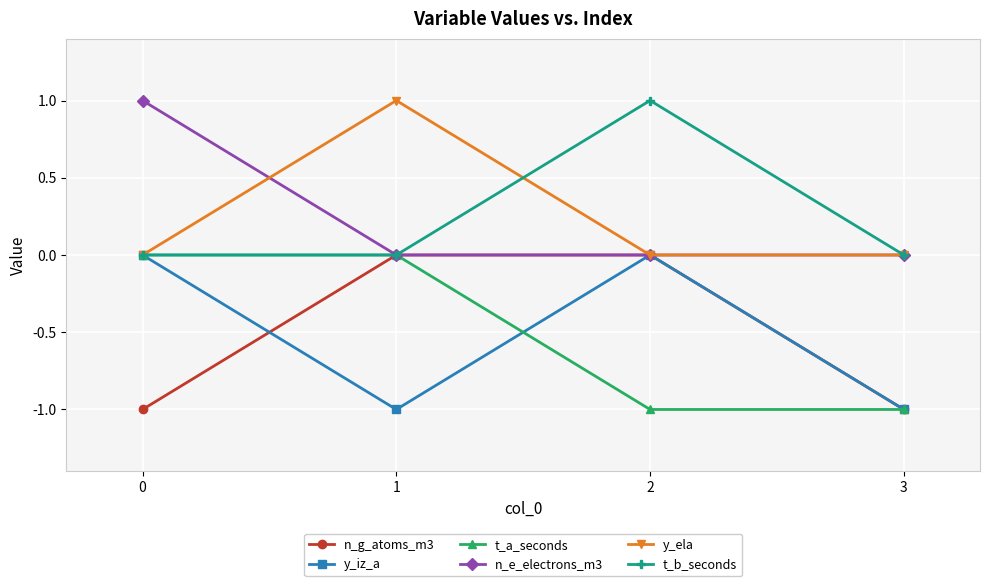

The value of n_g_atoms_m3 at 0 is -1. True or false?

True